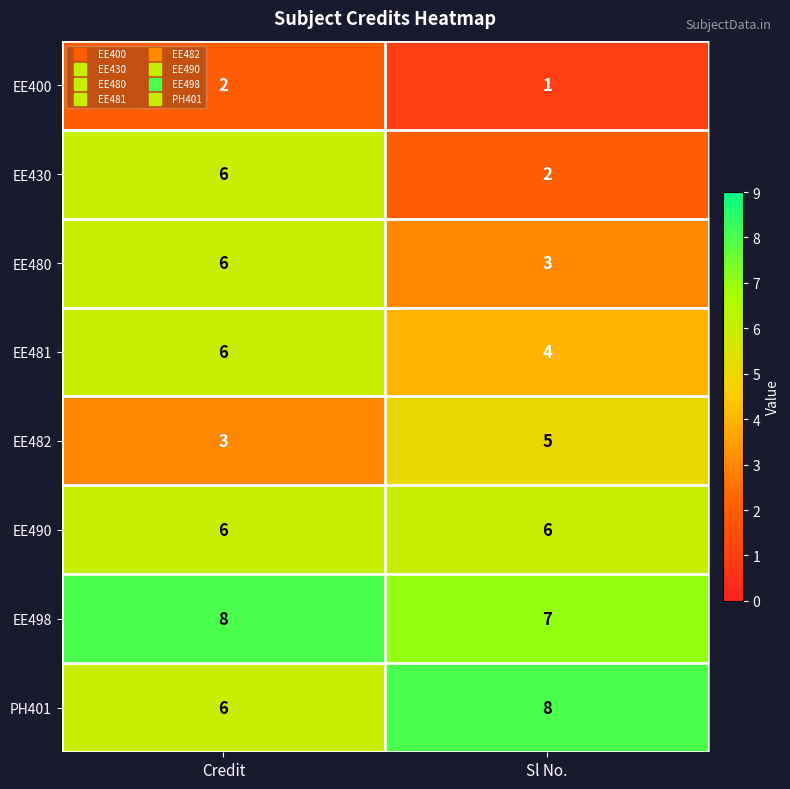

At how many categories does at least one series exceed 4?

2